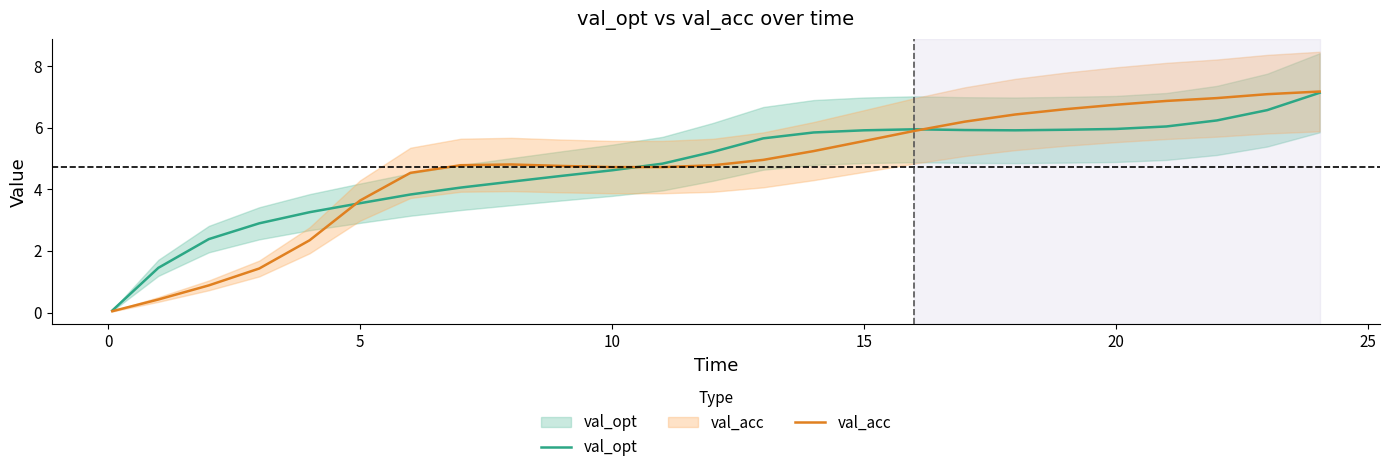

At which label does val_opt first exceed 5?

12